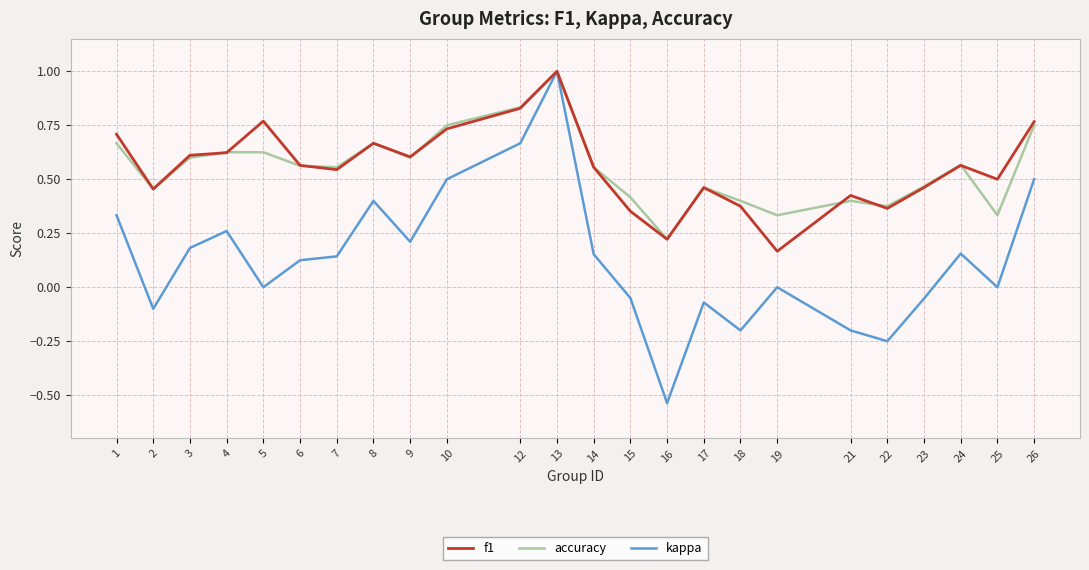

Which category has the lowest value in the accuracy series?

16